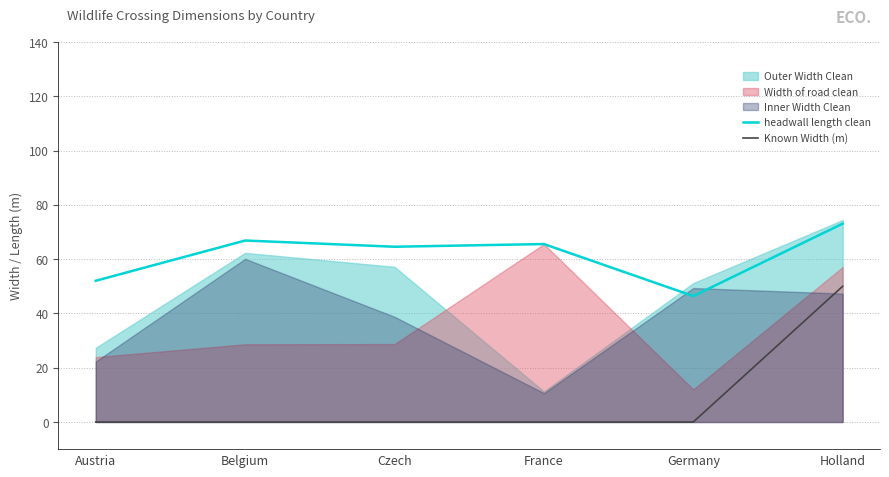

True or false: Known Width (m) and headwall length clean intersect in this chart.

False